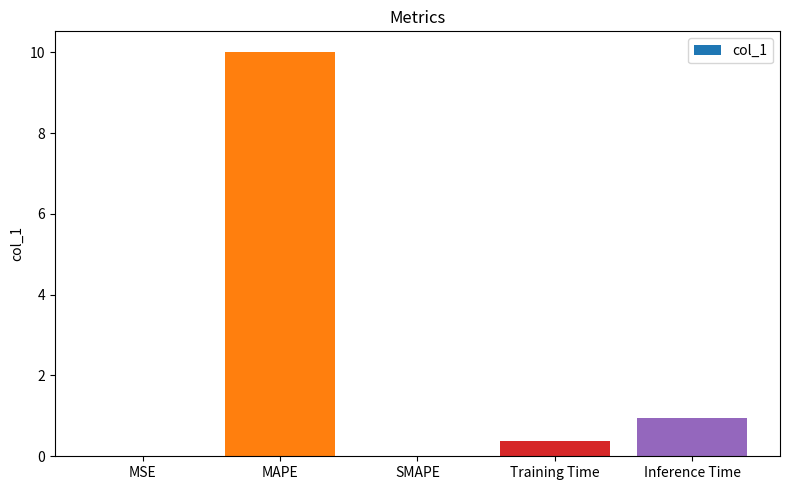

What is the sum of all values?

11.3